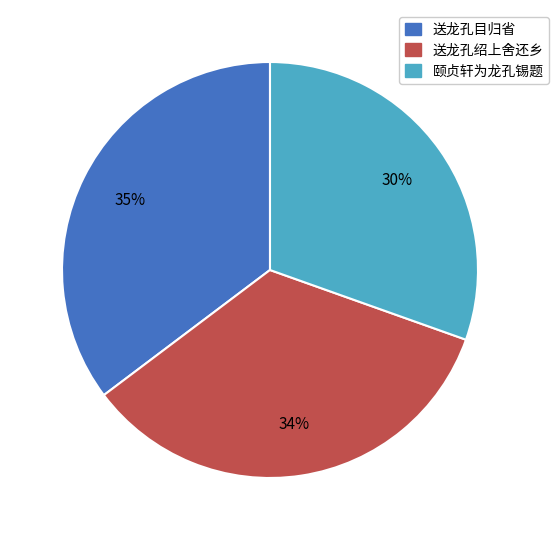

Do 送龙孔目归省 and 送龙孔绍上舍还乡 together represent more than half of the pie?

Yes